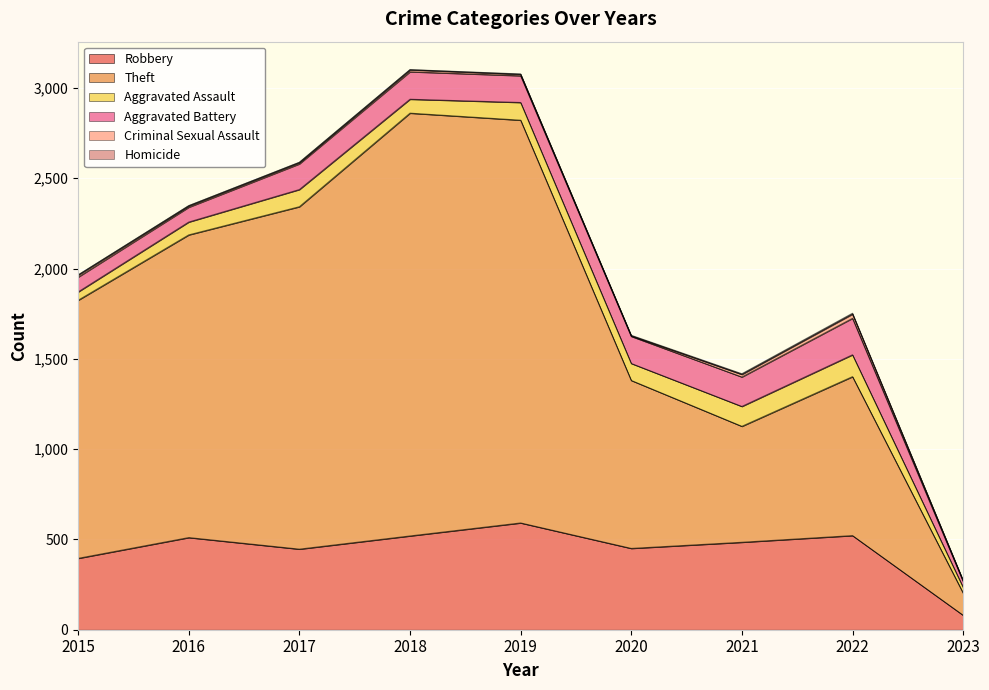

Where is the first local minimum for Theft?

2021